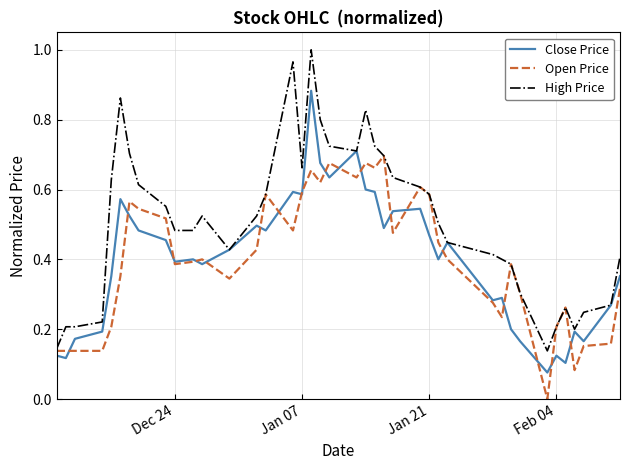

Which series has the largest total across all categories?

High Price